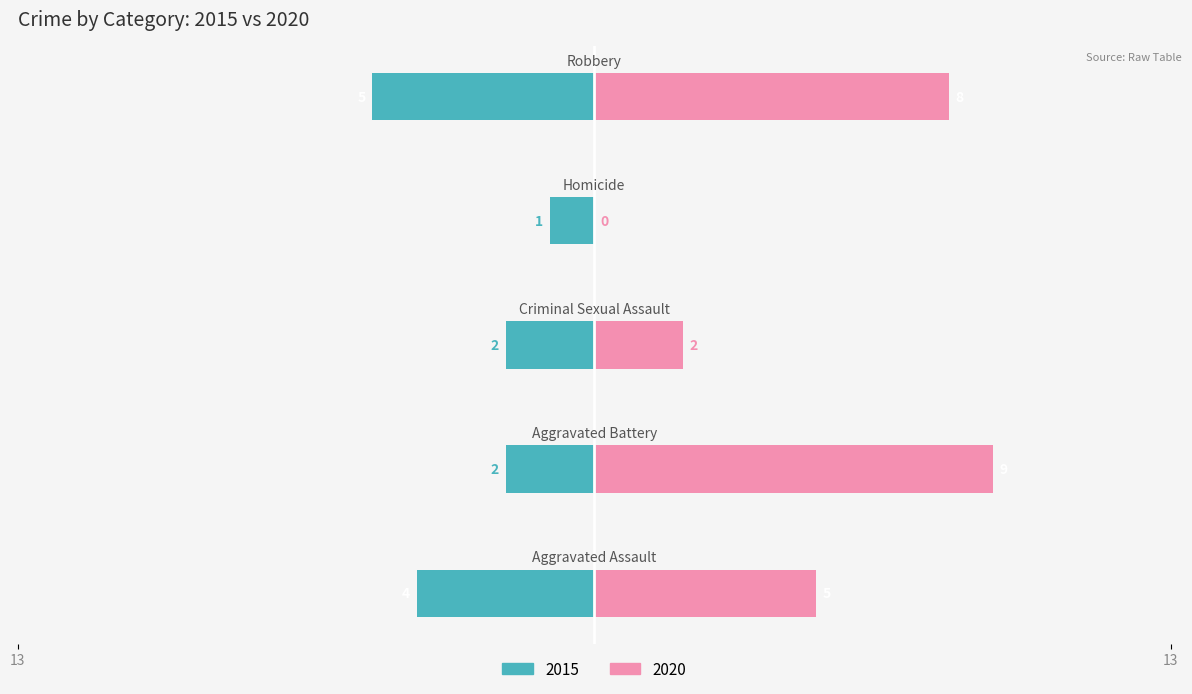

List the series in order of their peak value, highest first.

2020, 2015